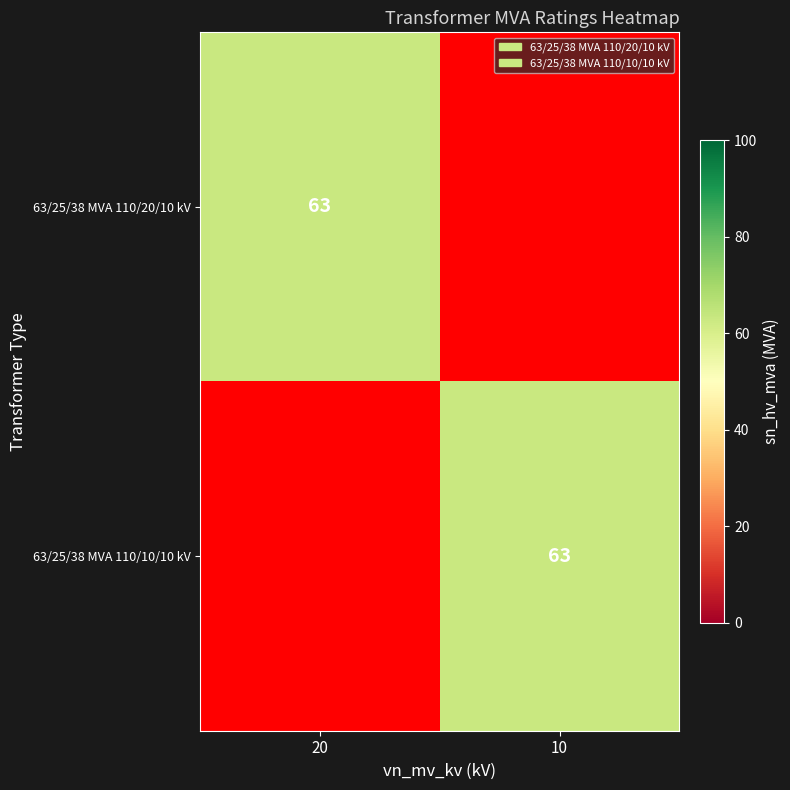

The value of 63/25/38 MVA 110/10/10 kV at 10 is 63. True or false?

True